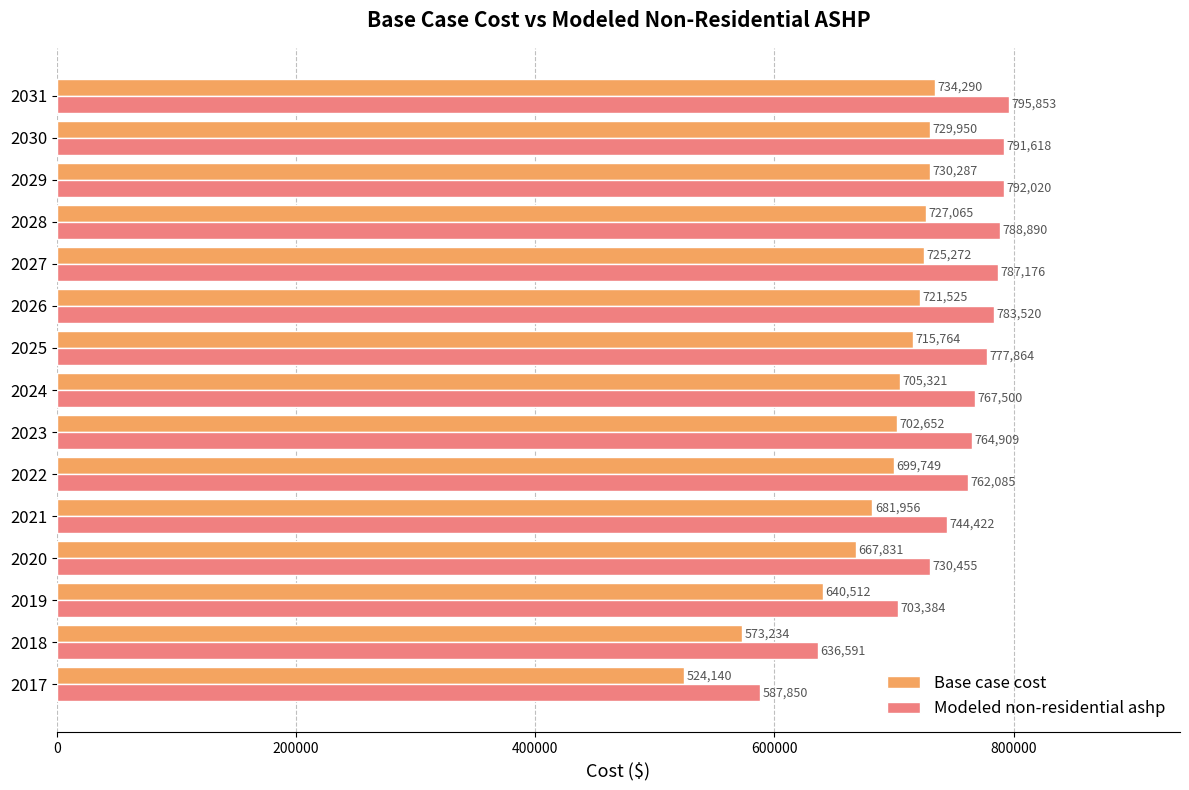

What is the difference between the second highest and minimum values in the Base case cost series?

206147.4